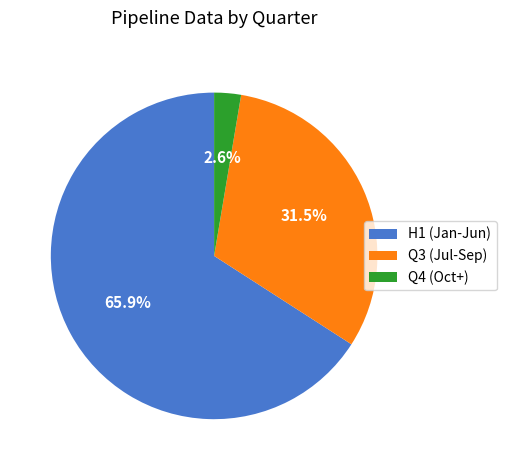

Rank the categories by value from lowest to highest.

Q4 (Oct+), Q3 (Jul-Sep), H1 (Jan-Jun)